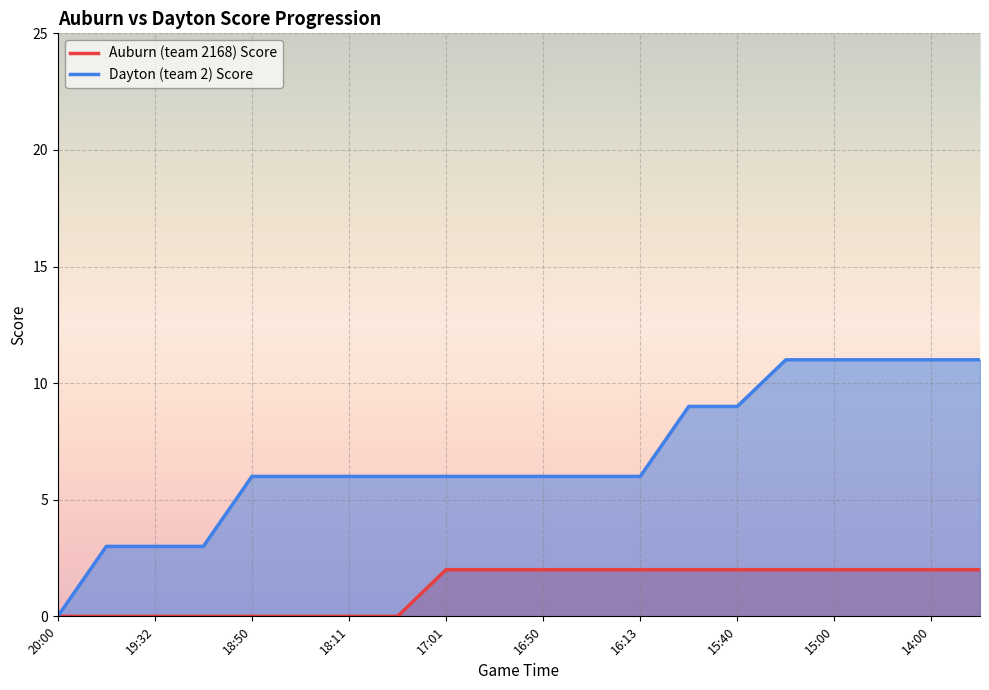

Count the number of data series in this chart.

2